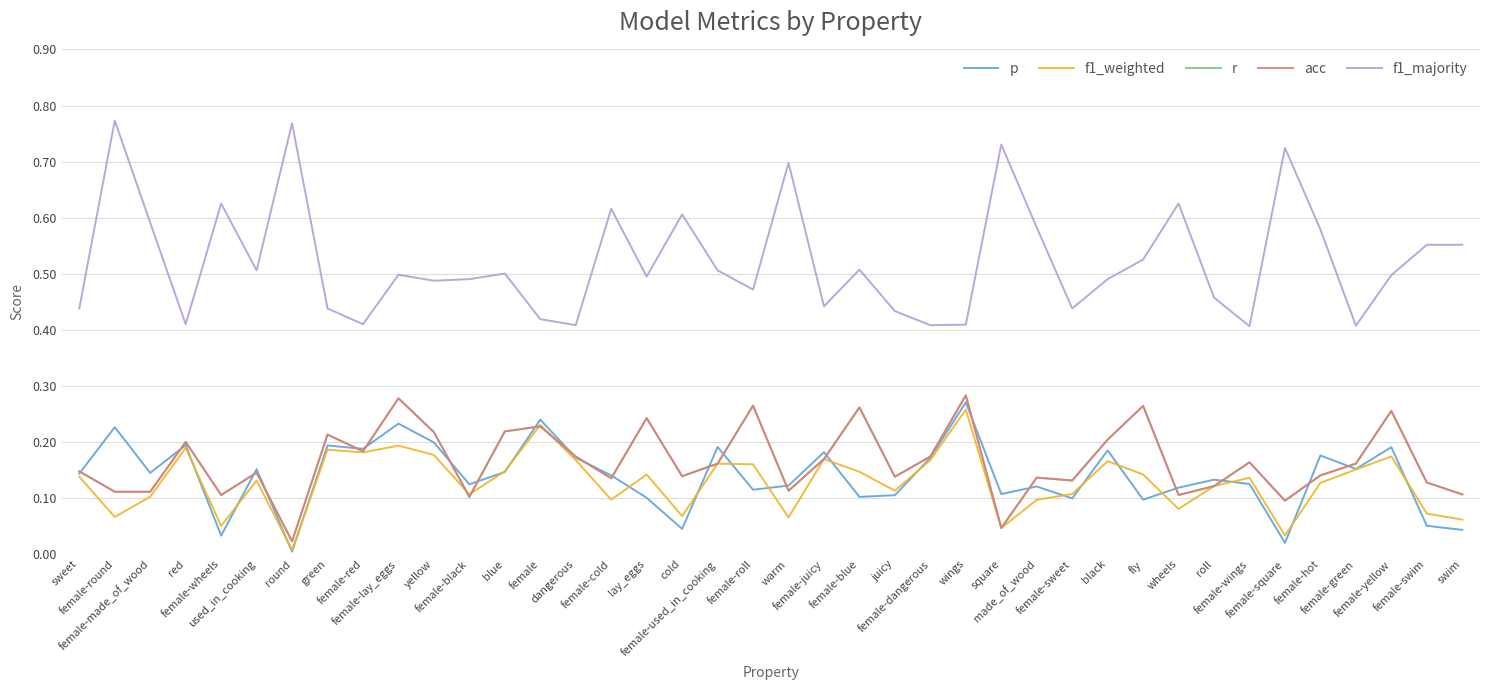

What is the approximate value of acc at female-square?

0.1